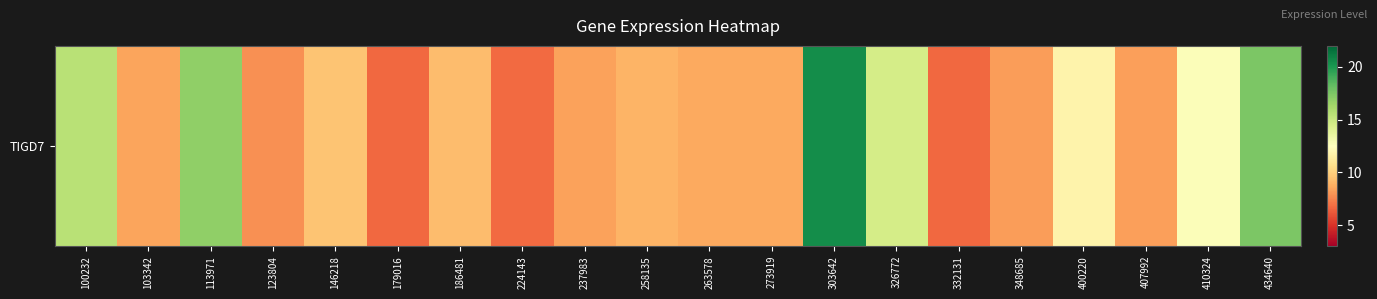

True or false: the data shows 8.9 at 179016.

False